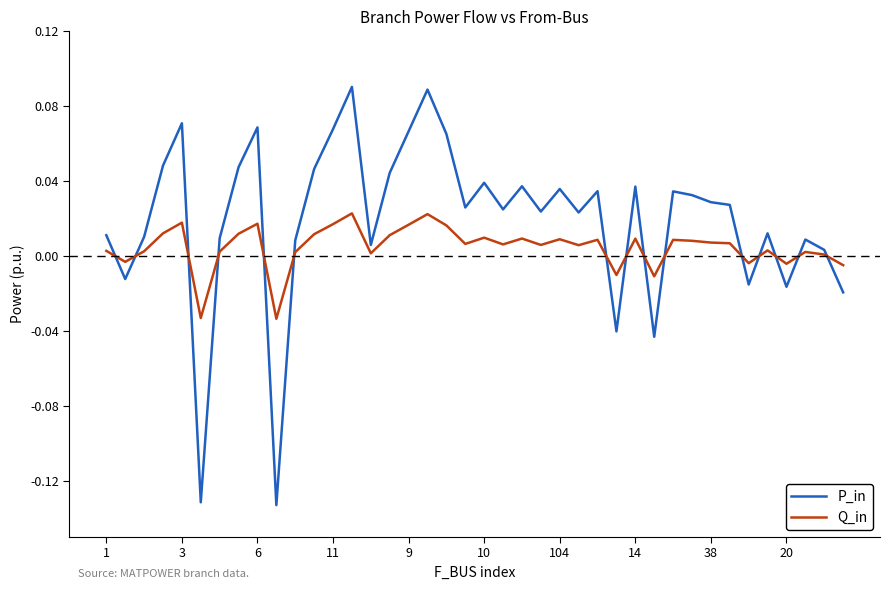

Which series has the largest total across all categories?

P_in